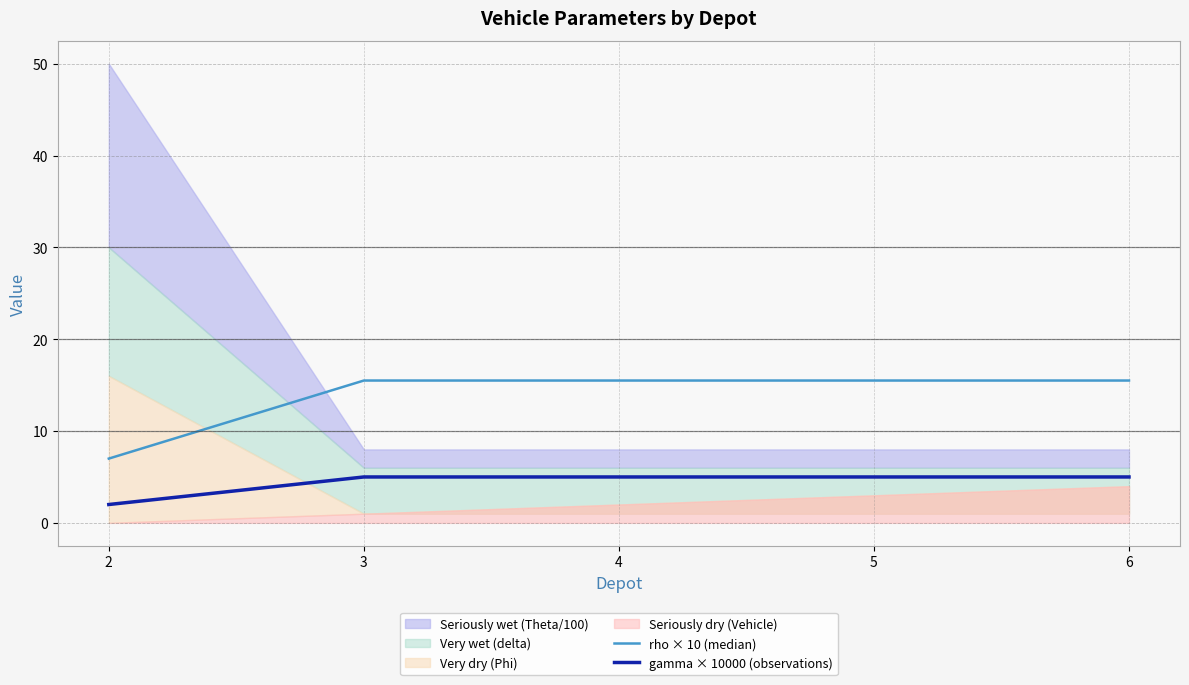

What is the minimum value for rho × 10 (median)?

7.0